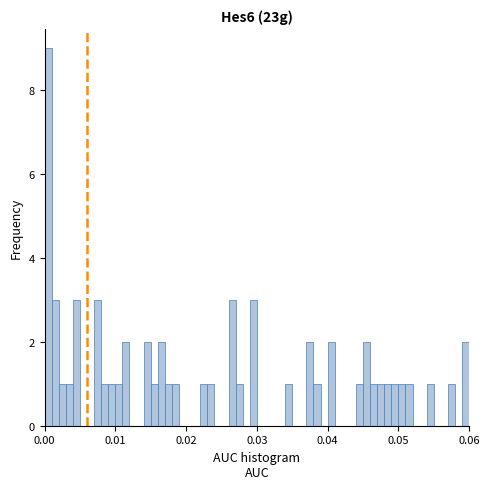

Around what value on the x-axis is the tallest bar? Give the approximate position of its centre, as read against the axis.

0.001